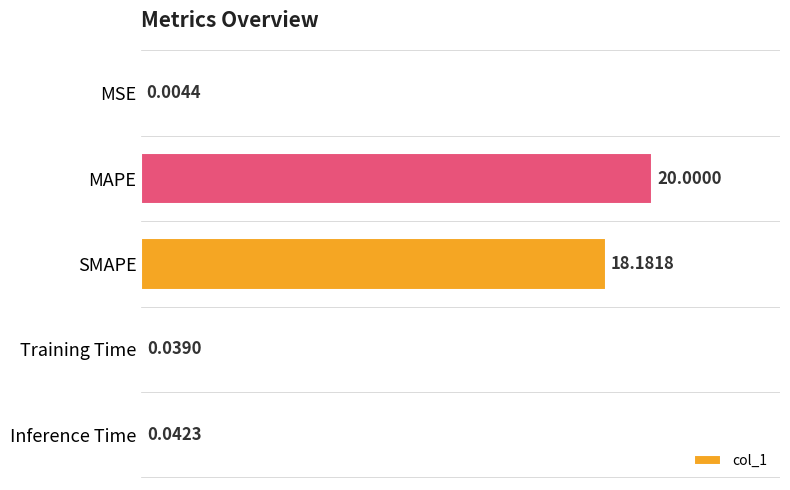

Which has a higher value, MAPE or SMAPE?

MAPE